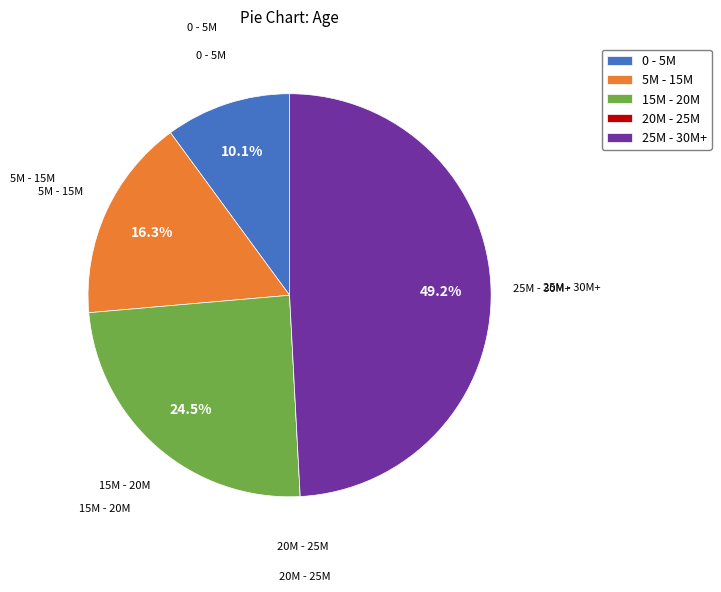

Which has a higher value, 0 - 5M or 25M - 30M+?

25M - 30M+